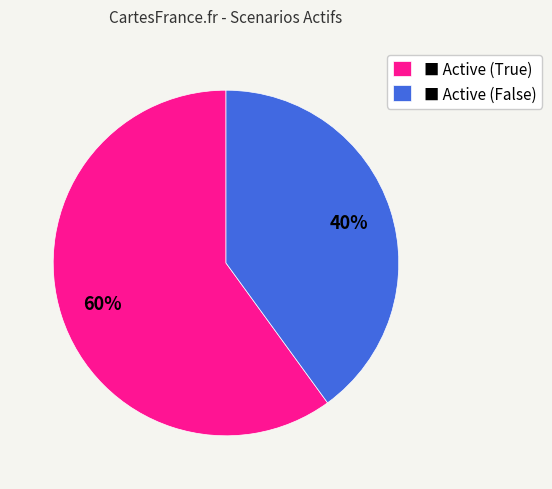

The ■ Active (False) slice represents 47% of the pie. True or false?

False